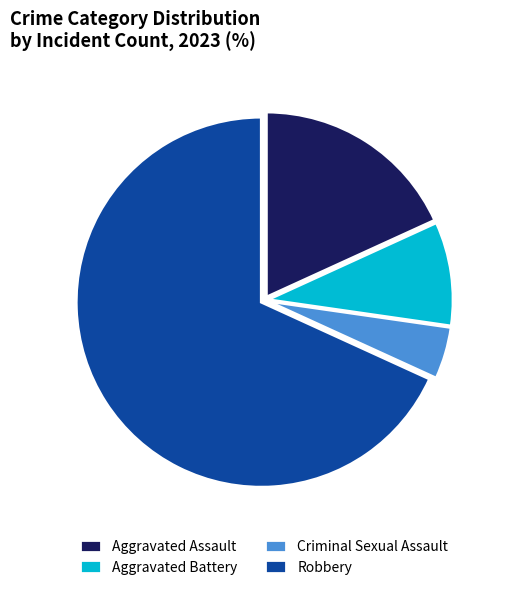

Rank the categories by value from lowest to highest.

Criminal Sexual Assault, Aggravated Battery, Aggravated Assault, Robbery